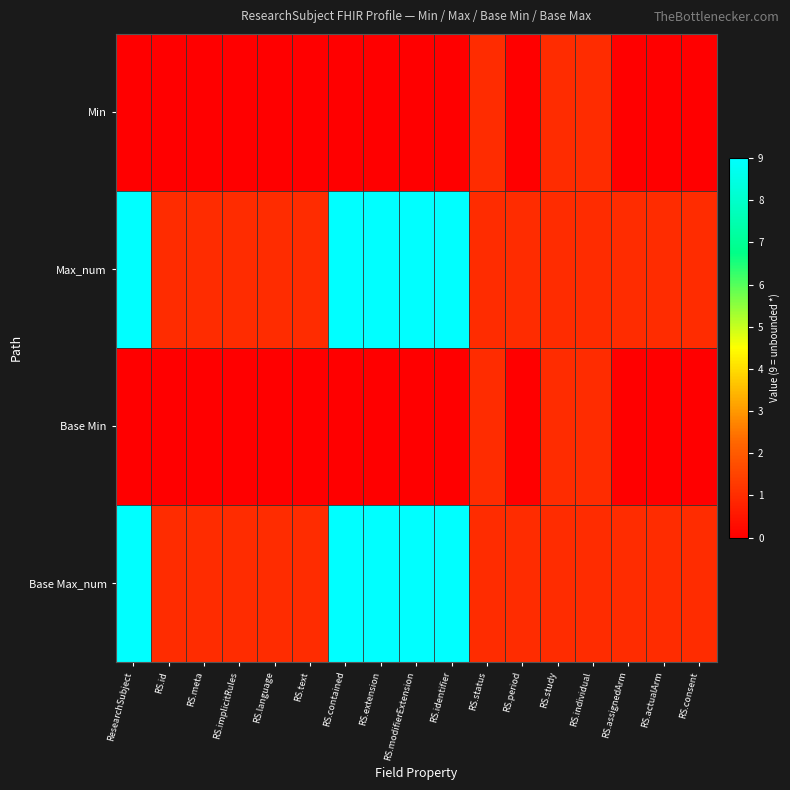

Which has a higher value, RS.implicitRules or RS.text?

RS.implicitRules